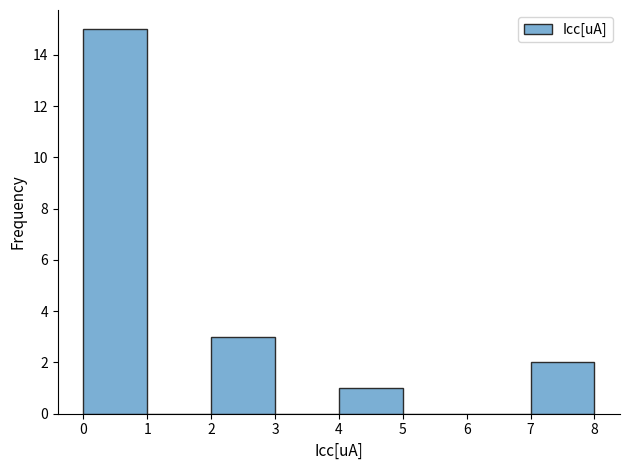

How tall is the bar that spans 0 to 1 on the x-axis? The values are not printed on the chart, so give them approximately, as read against the axis.

15